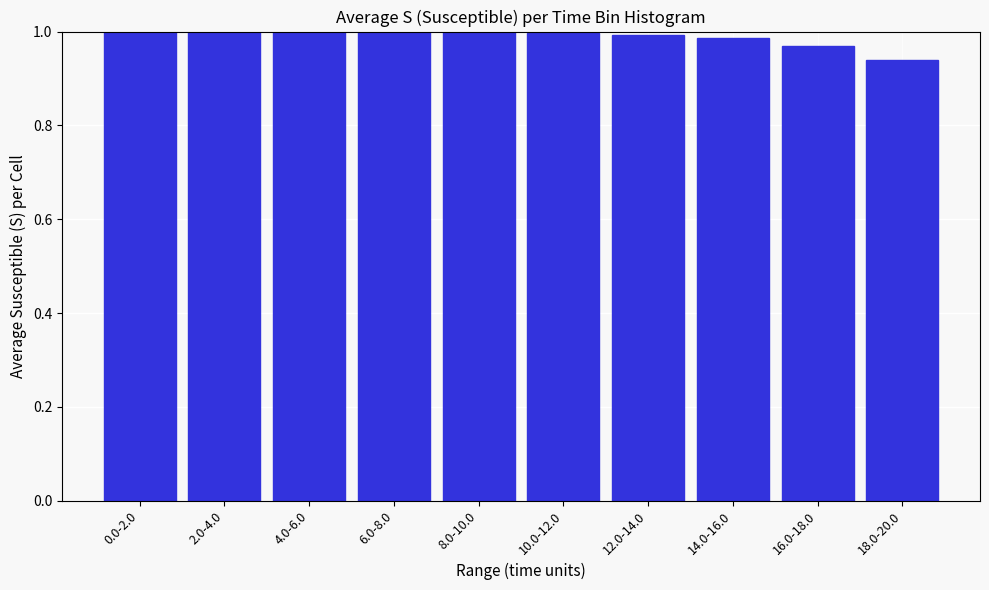

What is the label of the 6th bar from the left?

10.0-12.0